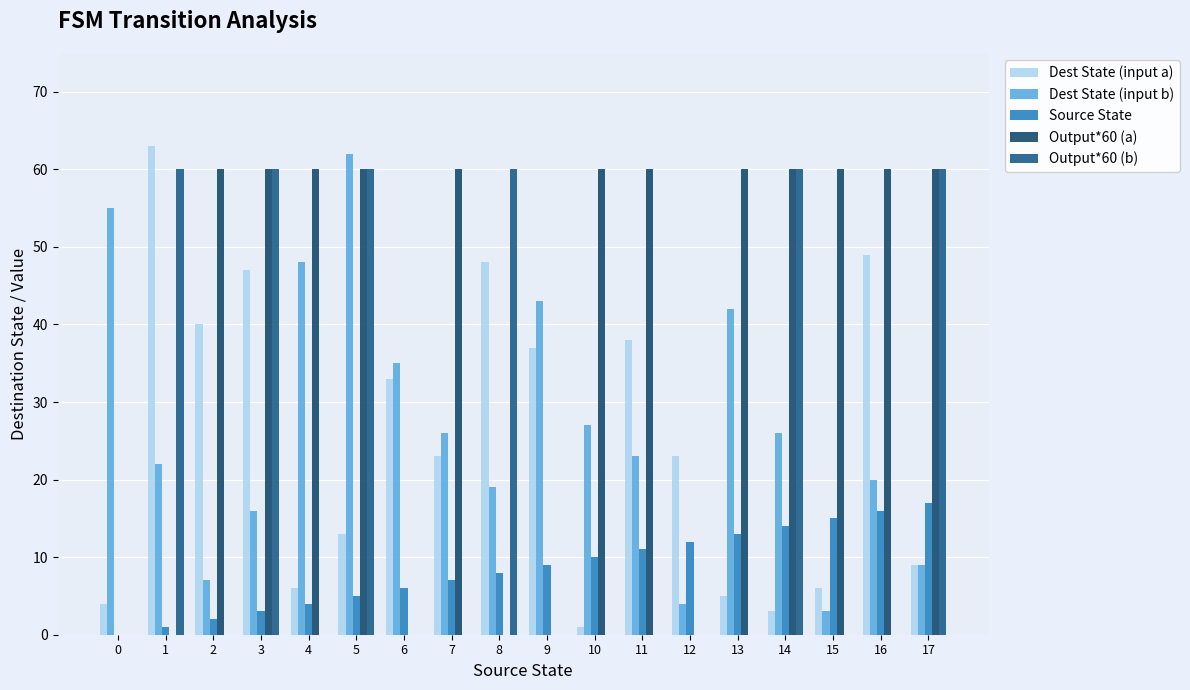

Which series has the largest range (max minus min)?

Dest State (input a)